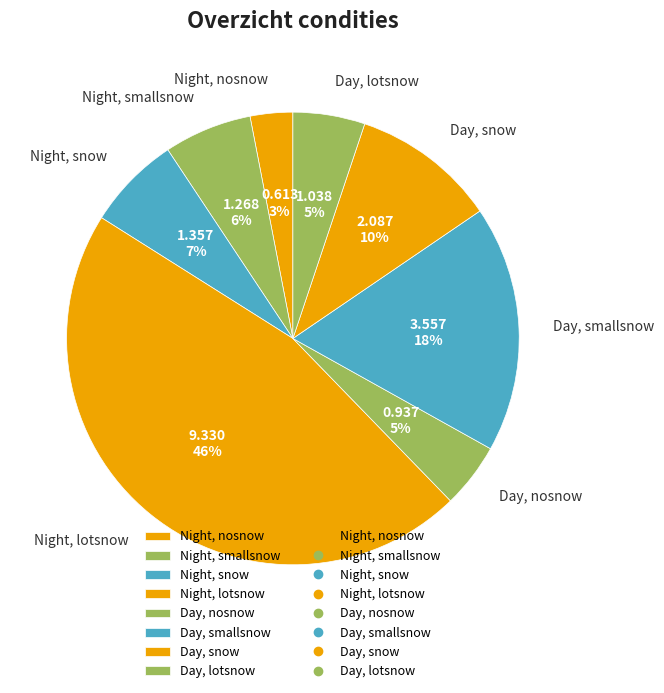

To the nearest percent, what is the difference between the Night, smallsnow and Day, lotsnow slice percentages?

1%